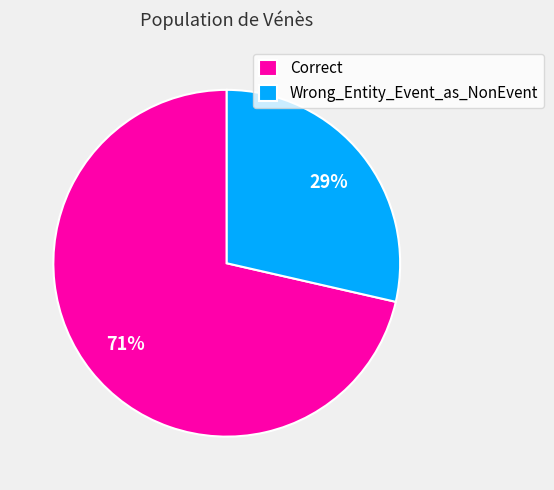

How many slices are in this pie chart?

2